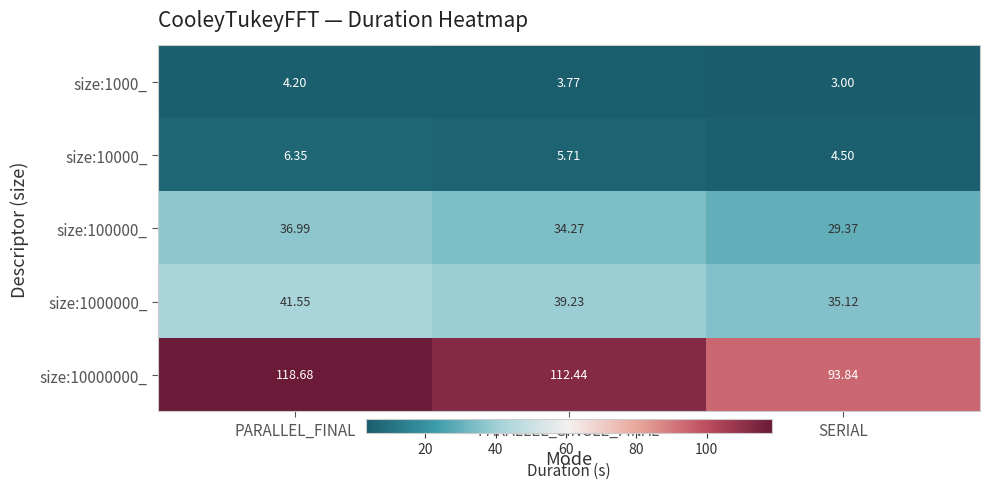

What is the minimum value shown in the chart?

3.0